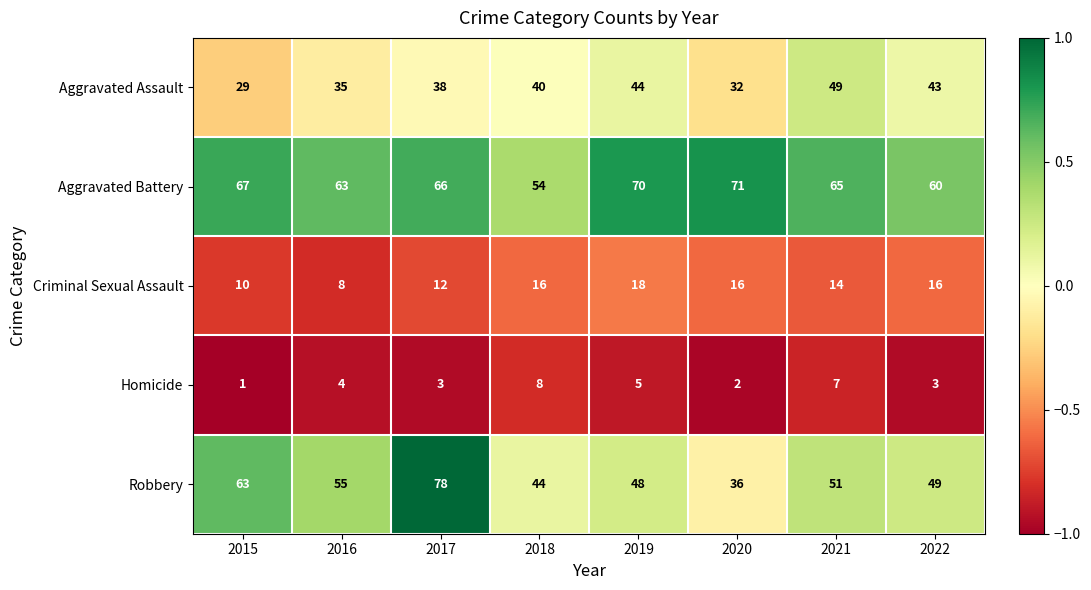

Is it true that Aggravated Assault equals 44 at 2019?

True